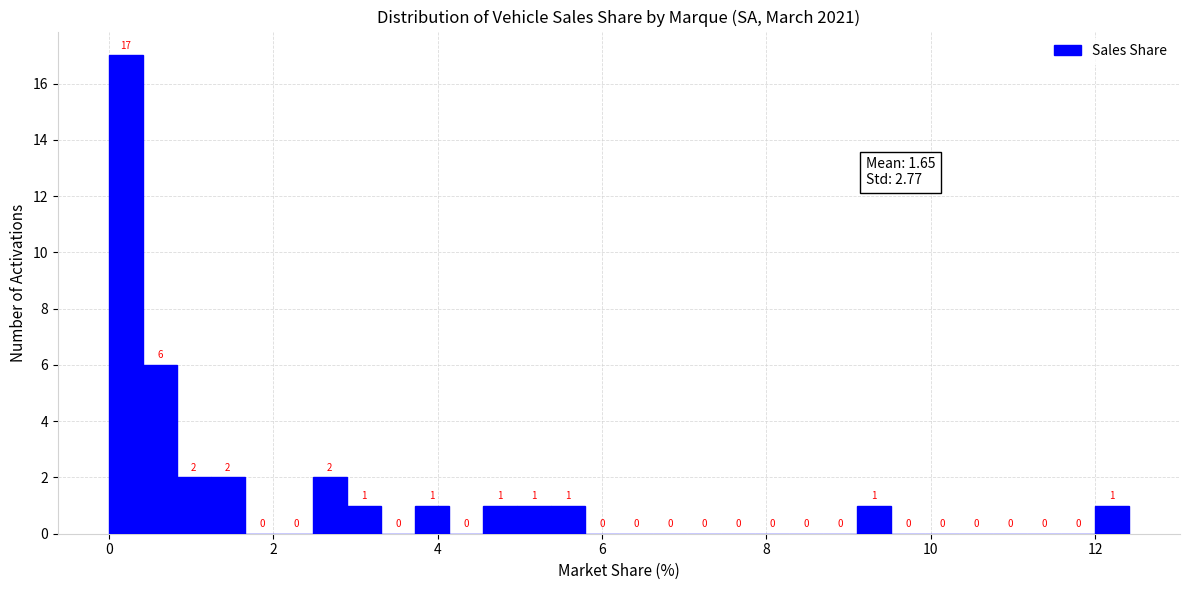

Read against the x-axis, roughly where is the centre of the tallest bar?

0.2